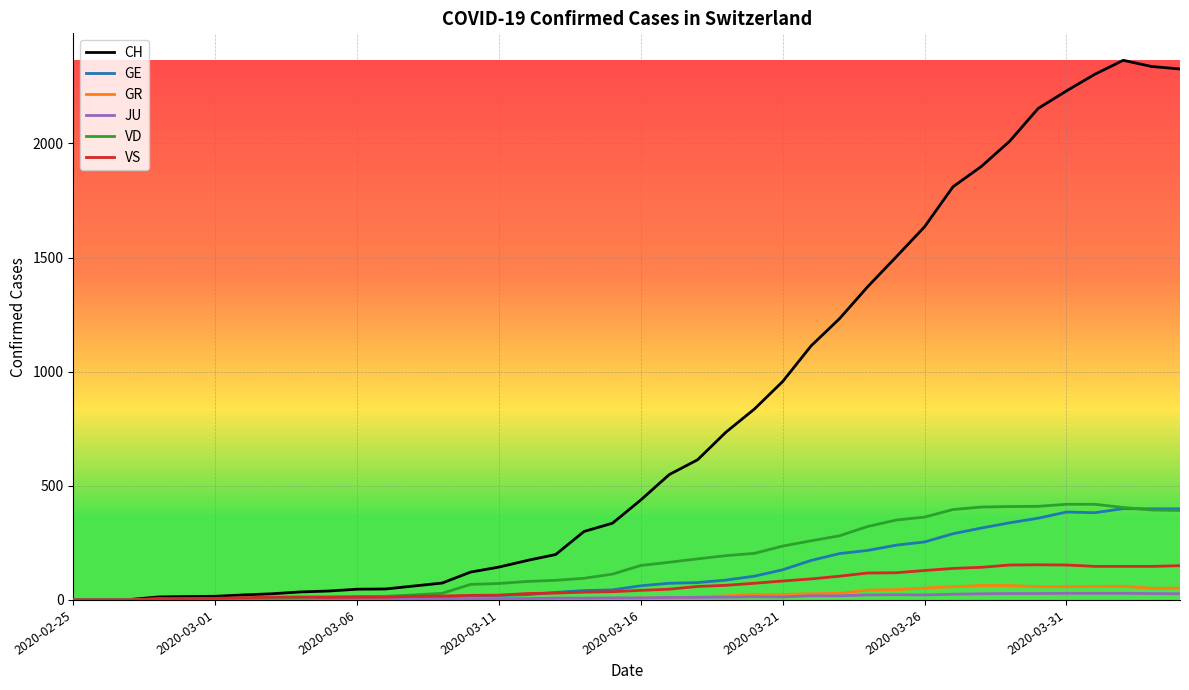

What is the difference between the maximum and second lowest values in the CH series?

2363